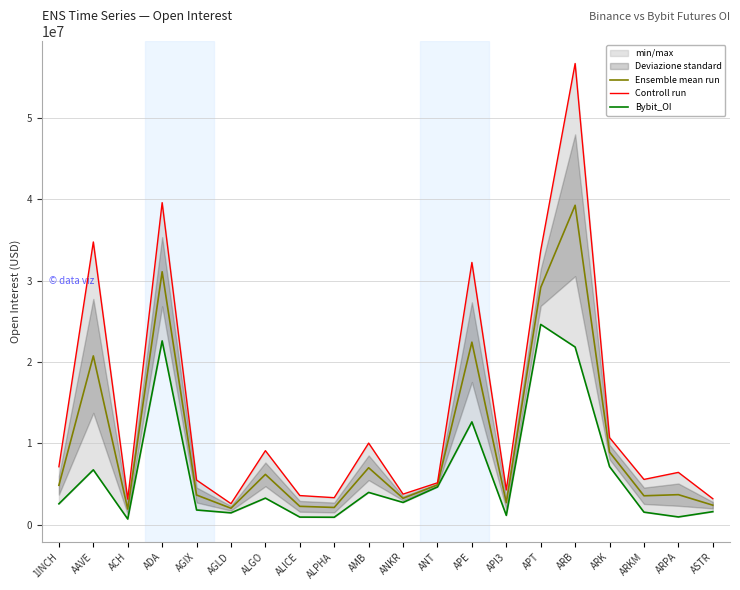

True or false: Controll run and Bybit_OI cross at least once.

False